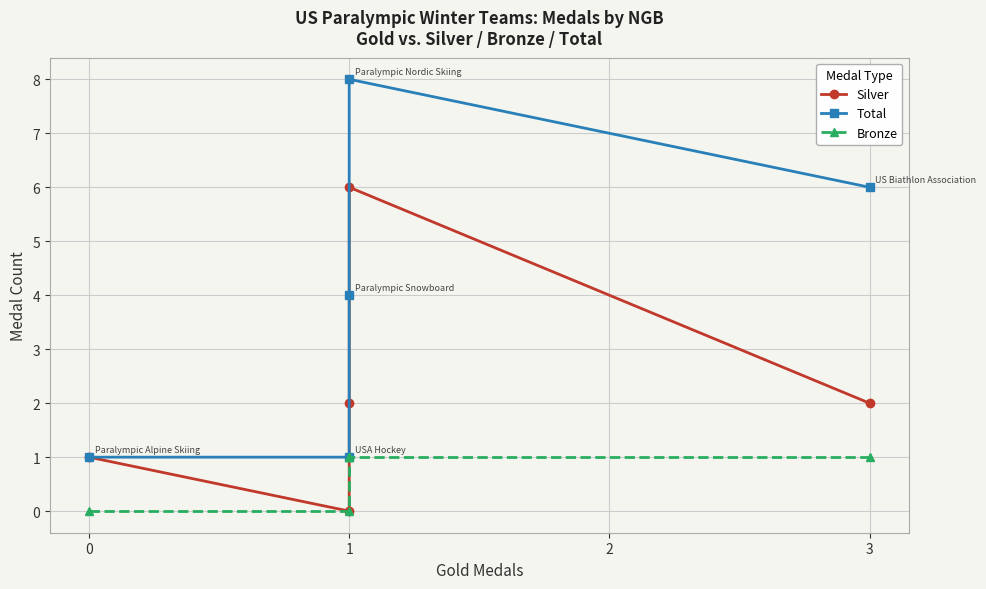

True or false: Silver and Total intersect in this chart.

False